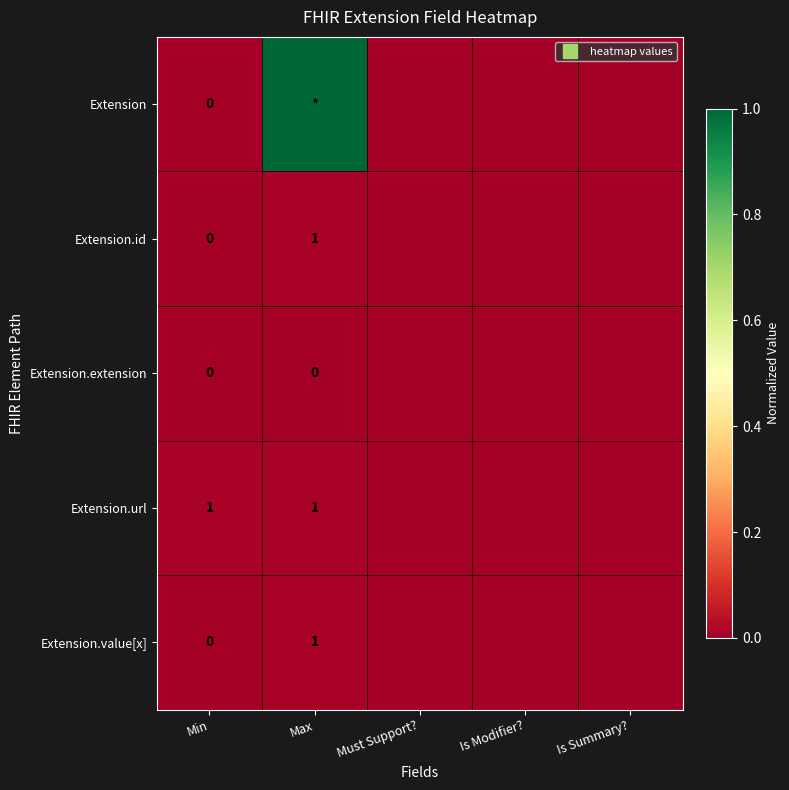

Is it true that Extension equals 1.0 at Max?

True